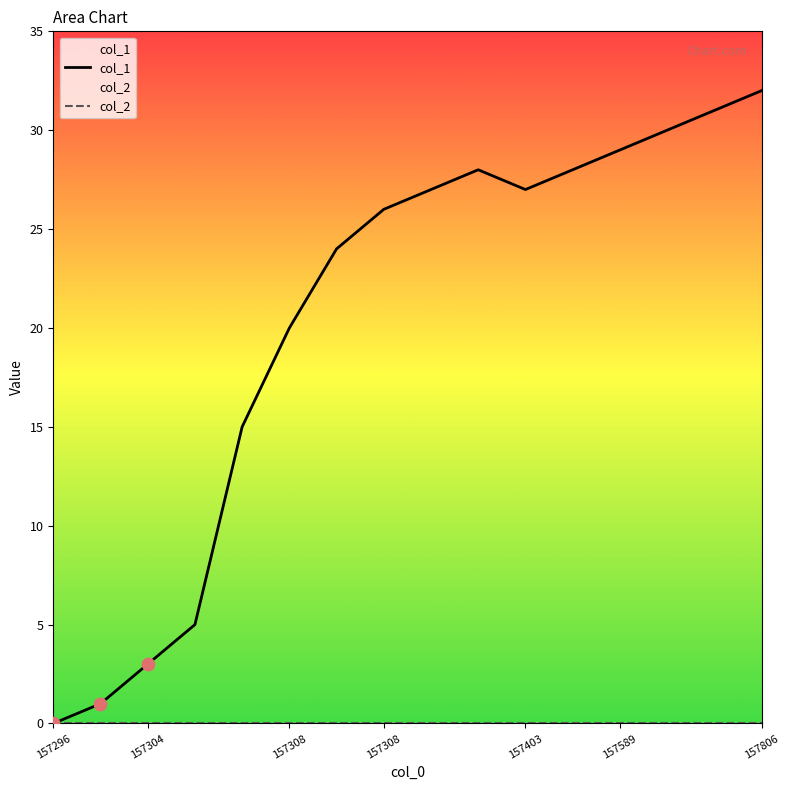

Which series has the largest total across all categories?

col_1